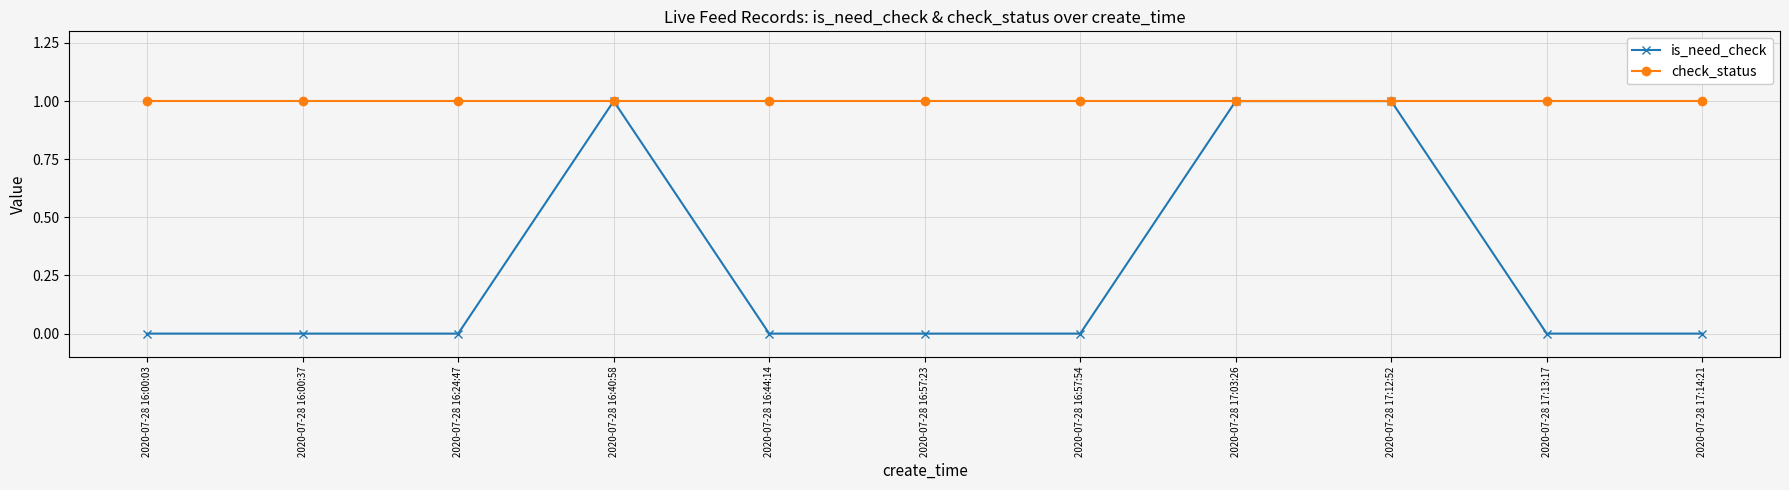

Is it true that check_status equals 2 at 2020-07-28 16:44:14?

False